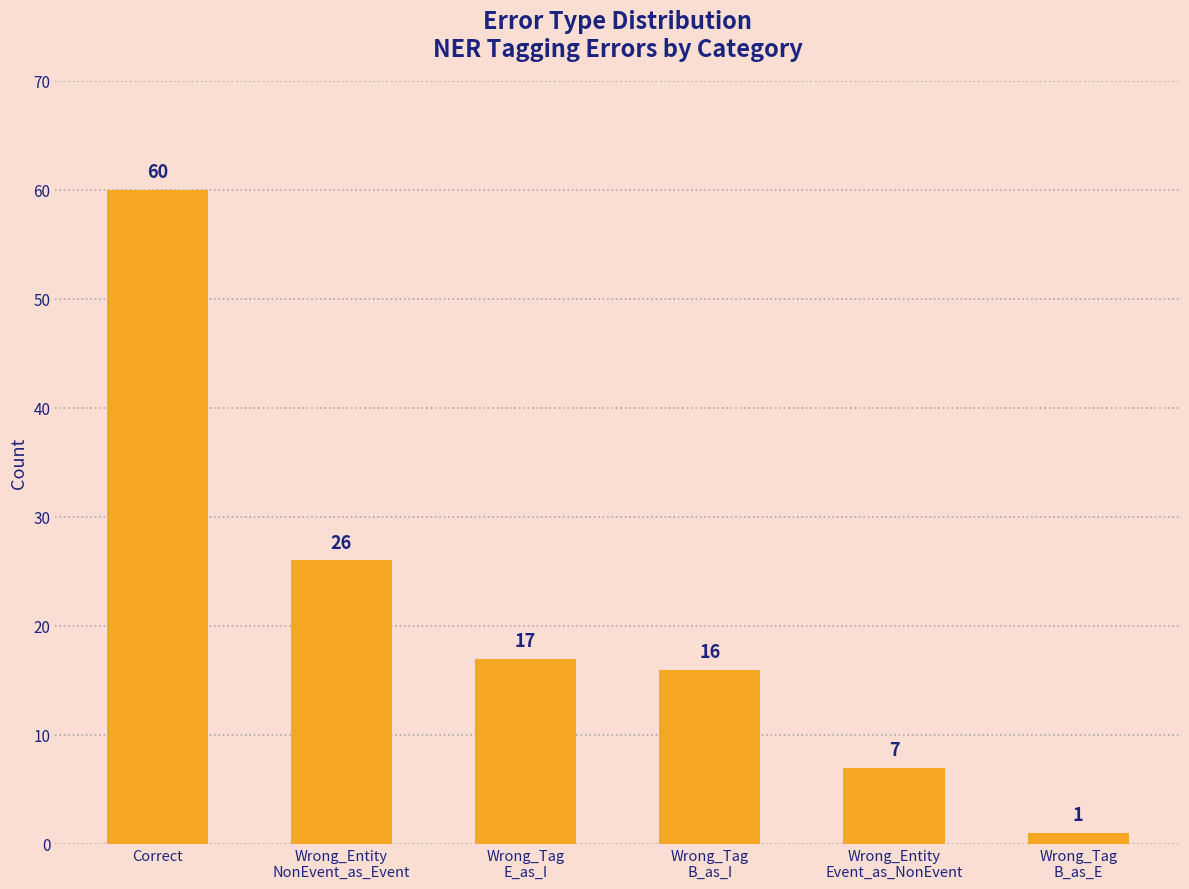

What is the label of the 4th bar from the left?

Wrong_Tag
B_as_I